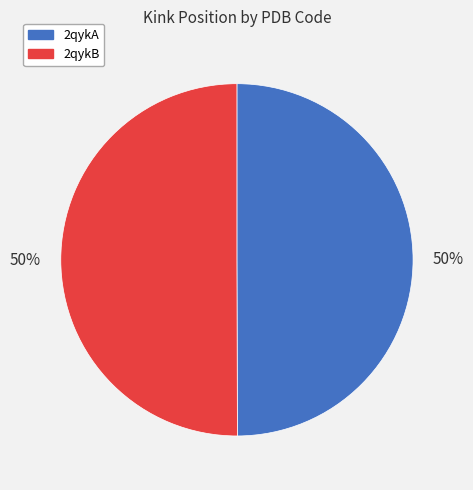

True or false: 2qykB accounts for 50% of the total.

True